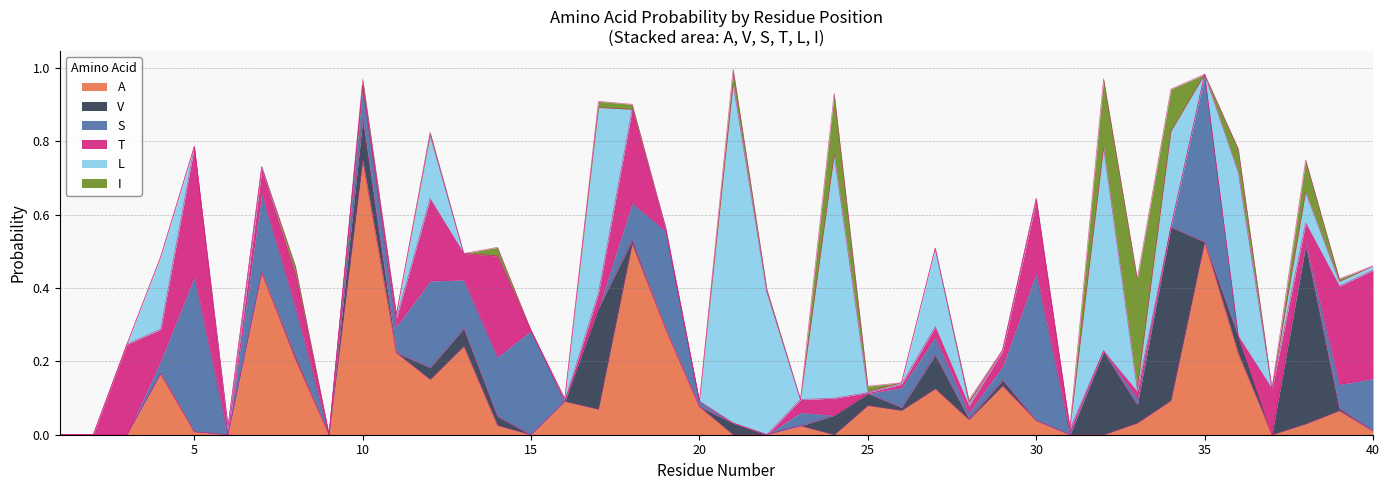

Is it true that I equals 0.2 at 3?

False